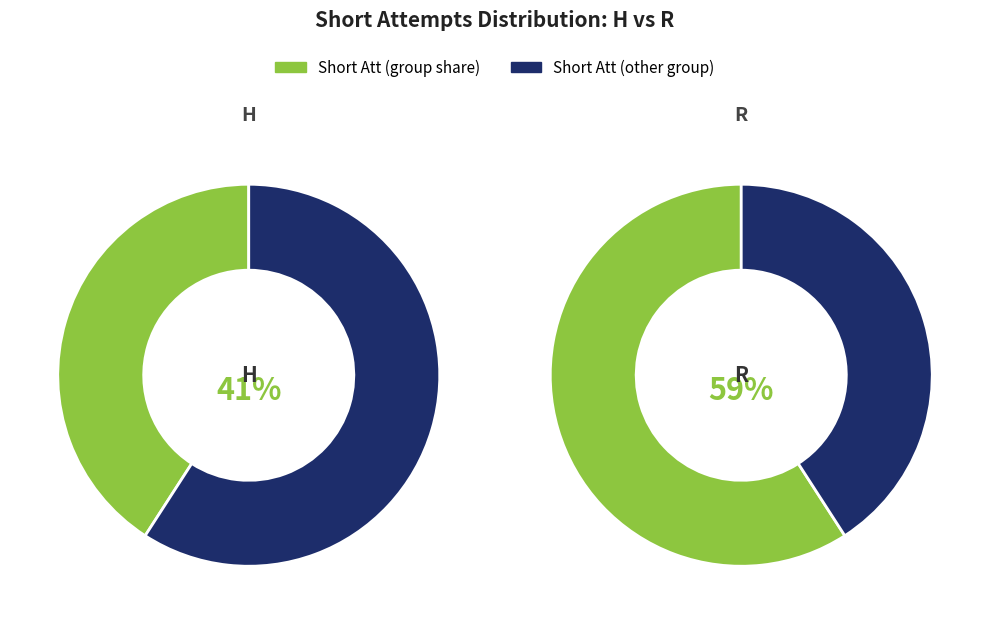

To the nearest percent, what is the combined percentage of R and H?

100%